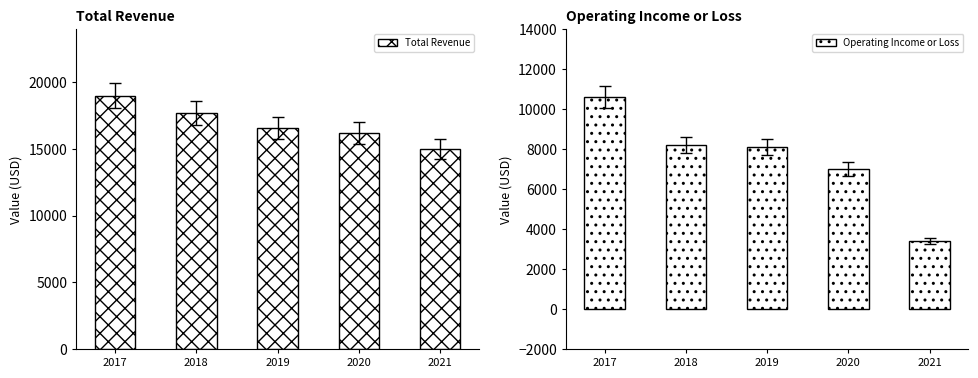

At which category is the sum across all series the highest?

2017